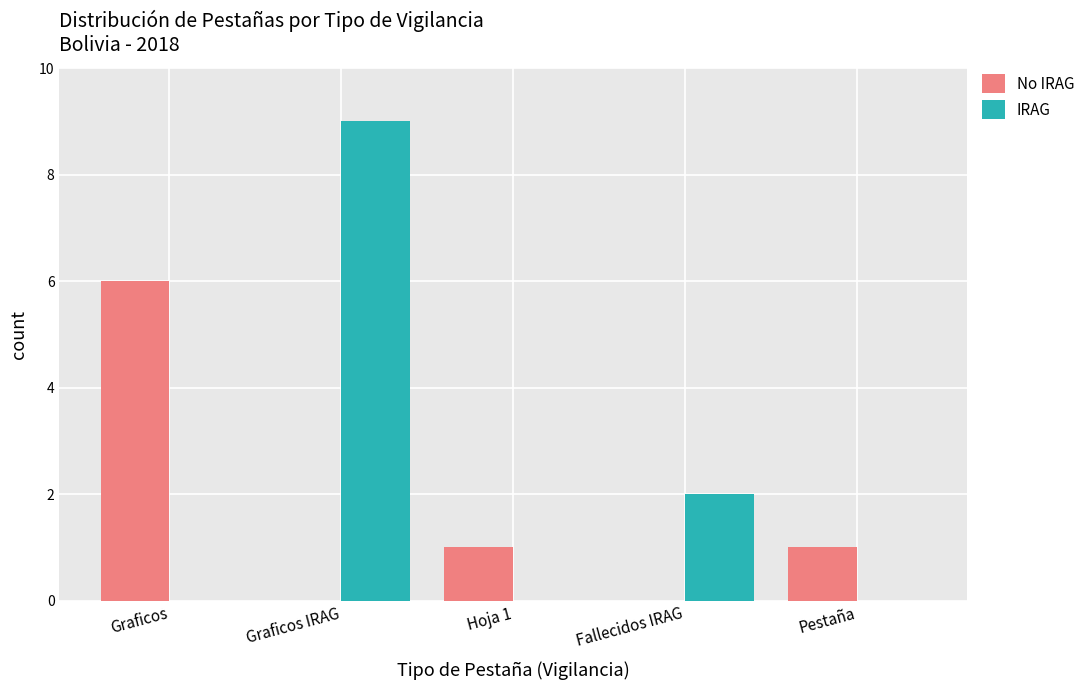

True or false: No IRAG has a value of 0 at Graficos IRAG.

True